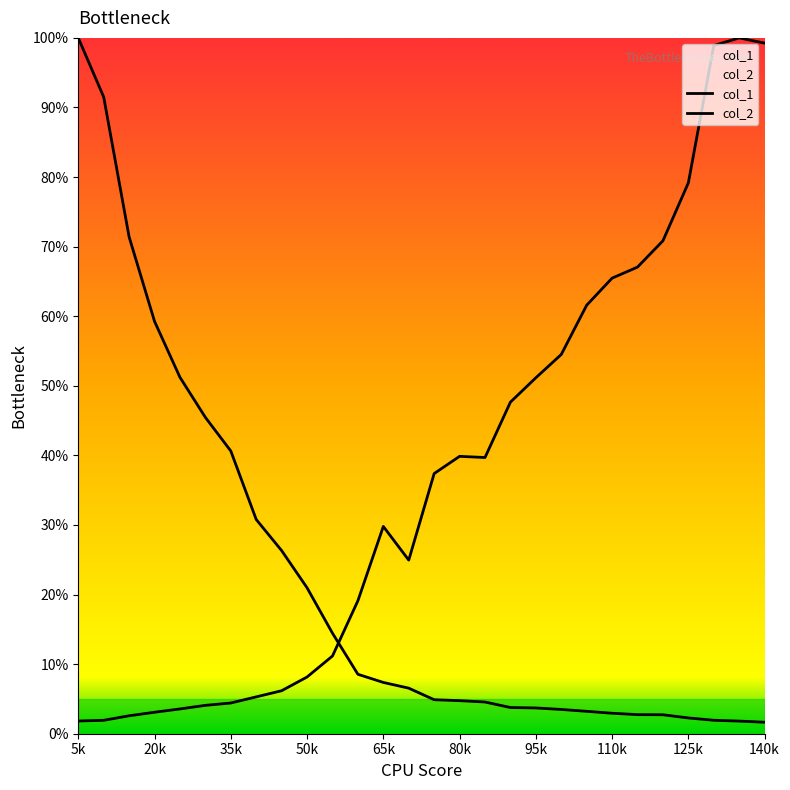

What is the sum of the col_2 values at 5 and 130?

100.7